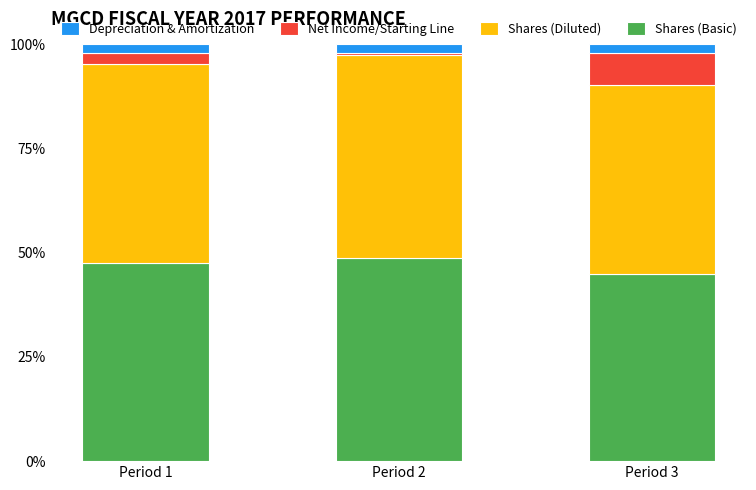

What is the total value across all series at Period 3?

100.0